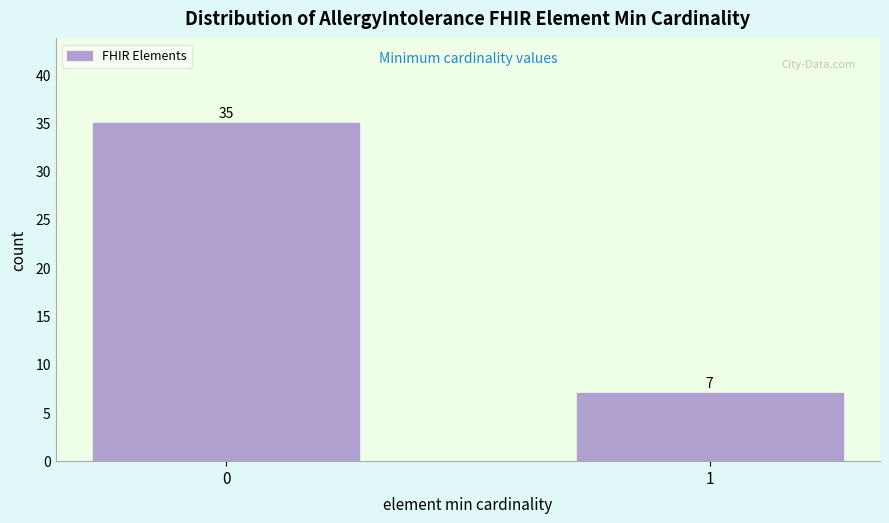

Reading right to left, list all the values displayed in this chart.

1=7	0=35